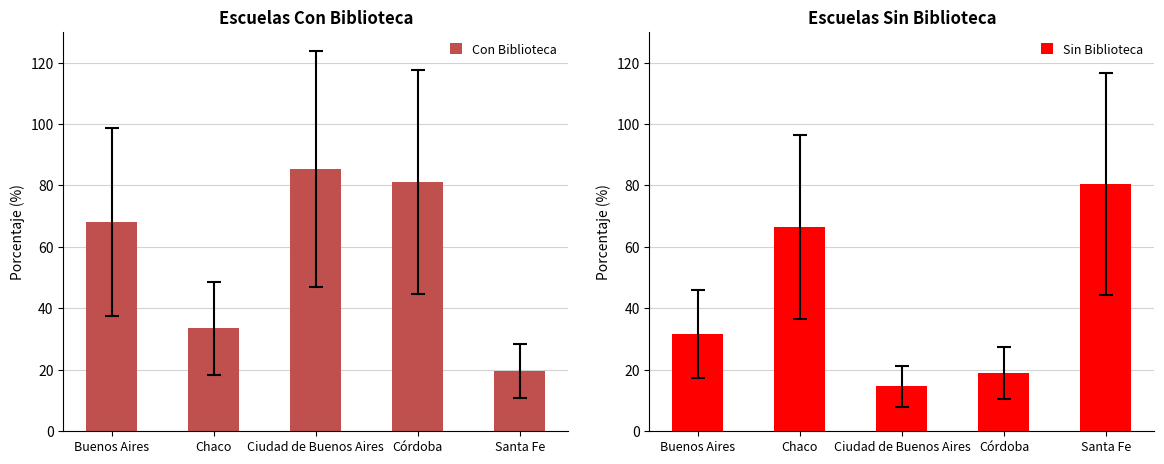

Reading left to right, list all the values displayed in this chart.

Con Biblioteca: Buenos Aires=68.2	Chaco=33.5	Ciudad de Buenos Aires=85.4	Córdoba=81.1	Santa Fe=19.5
Sin Biblioteca: Buenos Aires=31.8	Chaco=66.5	Ciudad de Buenos Aires=14.6	Córdoba=18.9	Santa Fe=80.5